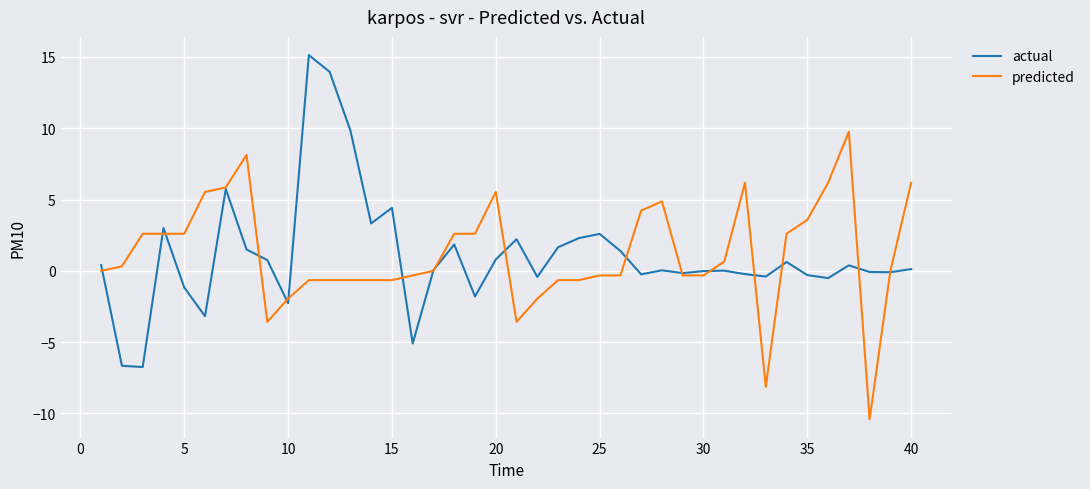

Rank the series by their maximum value, from highest to lowest.

actual, predicted